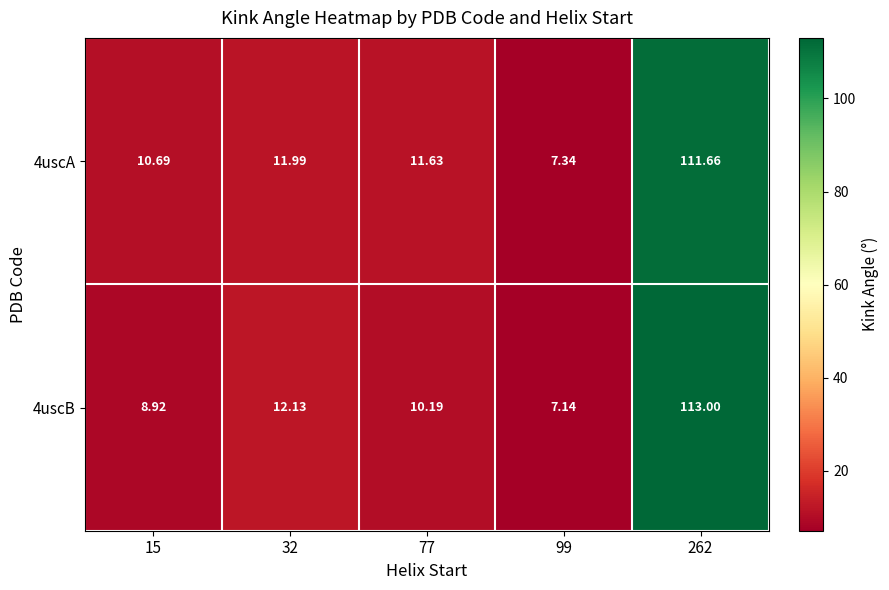

Which category has the highest value across all series?

262